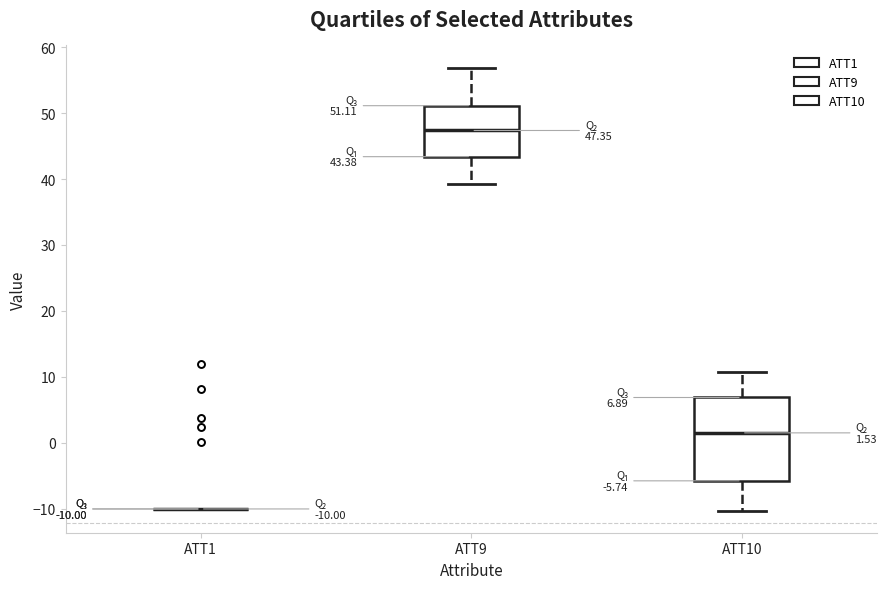

Which box is the tallest, from its lower edge to its upper edge?

ATT10